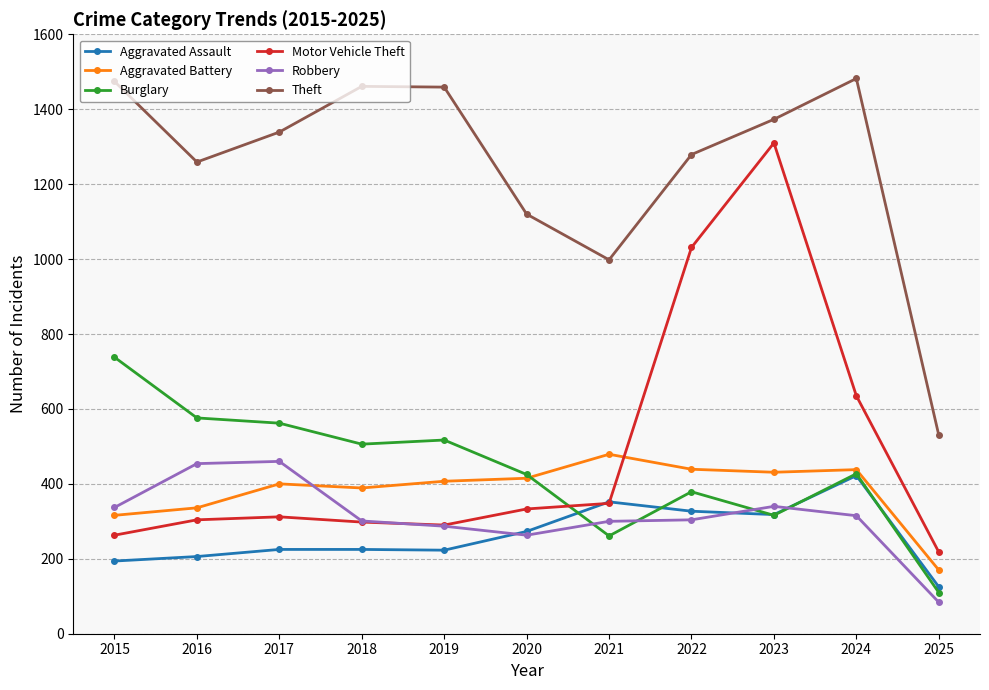

True or false: Motor Vehicle Theft has more than 0 interior local peaks.

True